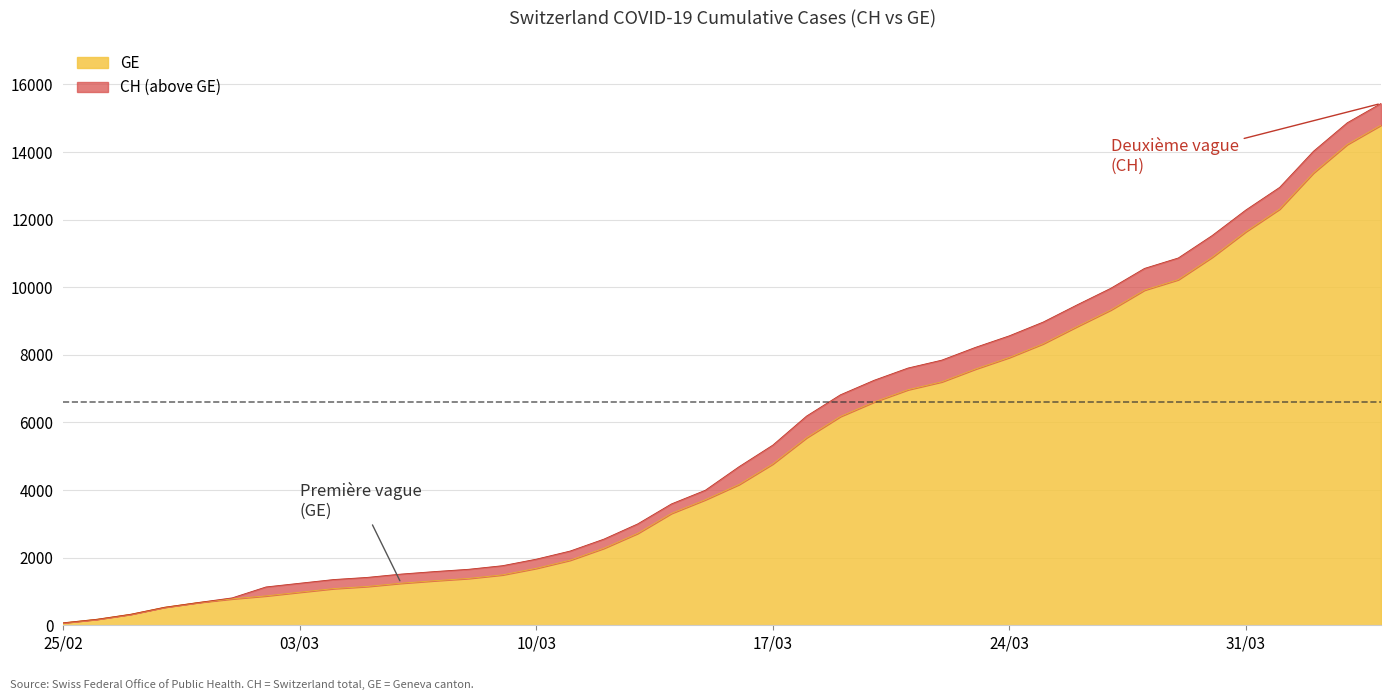

What is the maximum value for GE?

14797